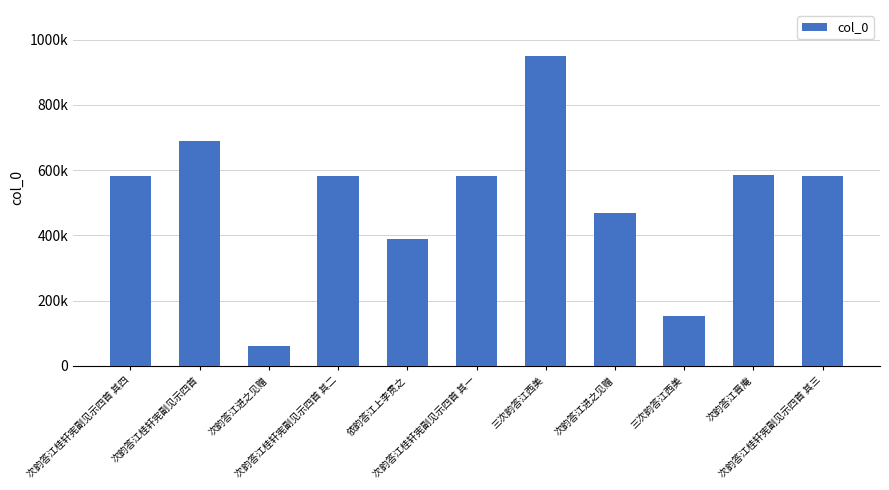

Which has a higher value, 三次韵答江西美 or 次韵答江晋庵?

三次韵答江西美